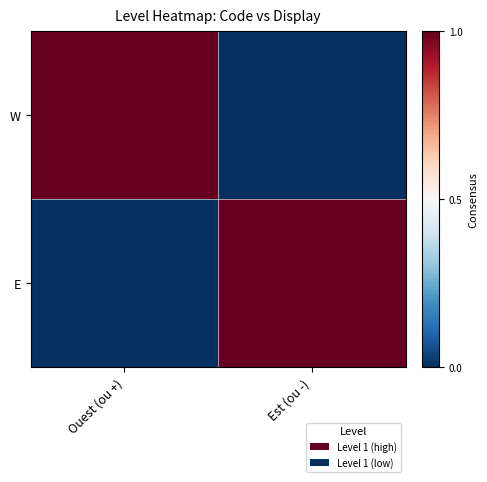

Reading right to left, what are all the values shown in this chart?

W: Est (ou -)=0	Ouest (ou +)=1
E: Est (ou -)=1	Ouest (ou +)=0